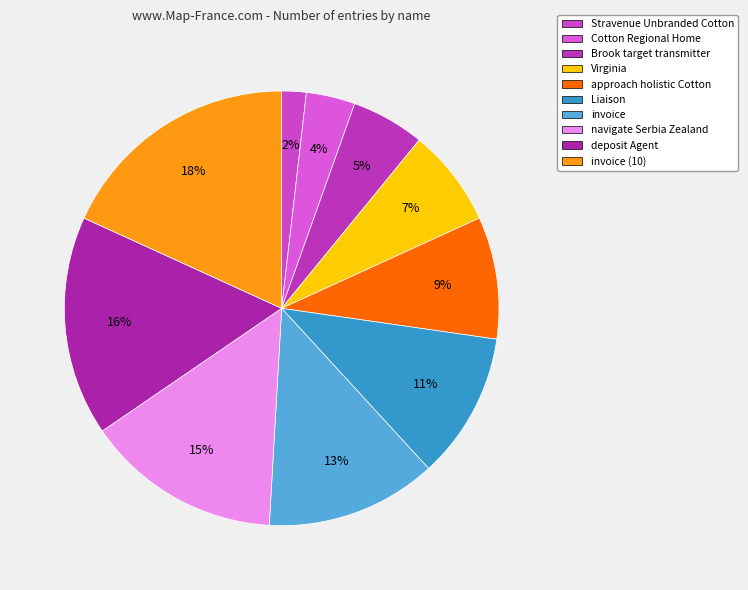

Does any single category account for the majority?

No